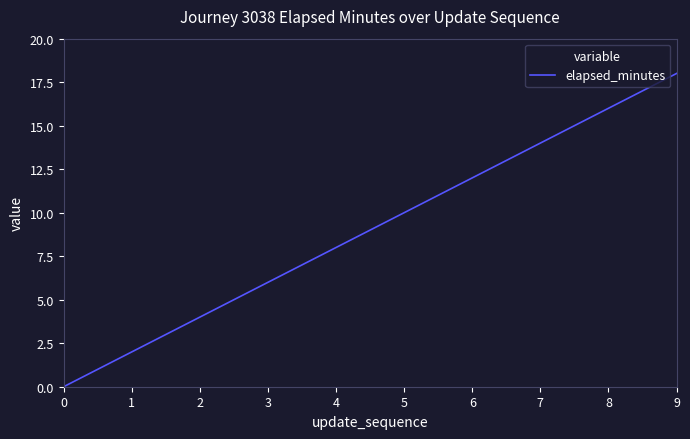

How many distinct data groups are displayed?

1